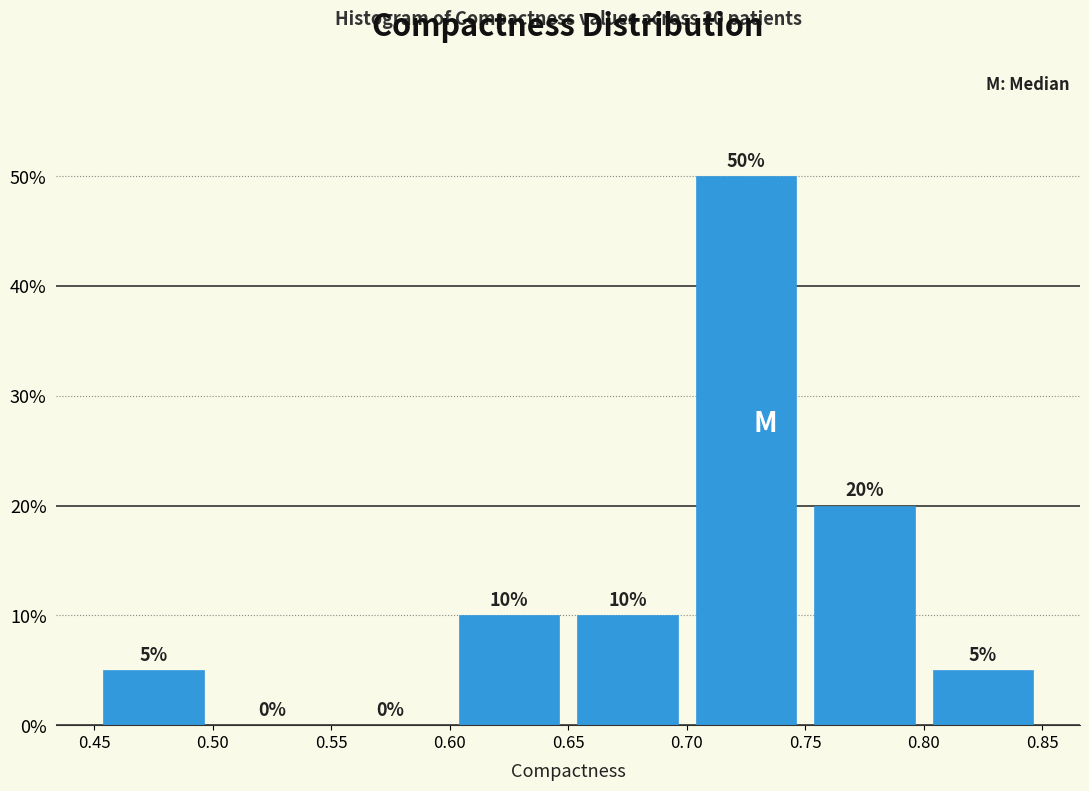

Reading left to right, transcribe this chart: for each bar, give the range it covers on the x-axis and its height.

0.45 to 0.50: 5
0.50 to 0.55: 0
0.55 to 0.60: 0
0.60 to 0.65: 10
0.65 to 0.70: 10
0.70 to 0.75: 50
0.75 to 0.80: 20
0.80 to 0.85: 5